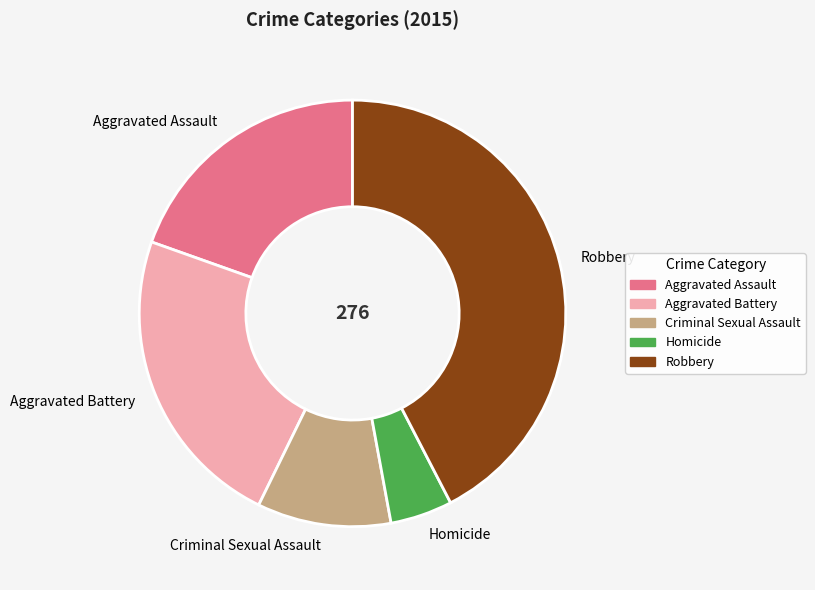

Rank the categories by value from highest to lowest.

Robbery, Aggravated Battery, Aggravated Assault, Criminal Sexual Assault, Homicide